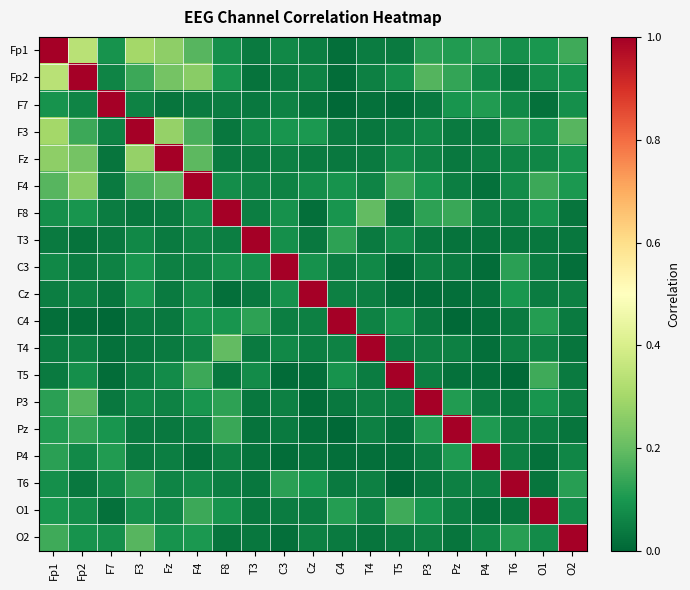

List the series in order of their peak value, highest first.

Fp1, Fp2, F7, F3, Fz, F4, F8, T3, C3, Cz, C4, T4, T5, P3, Pz, P4, T6, O1, O2